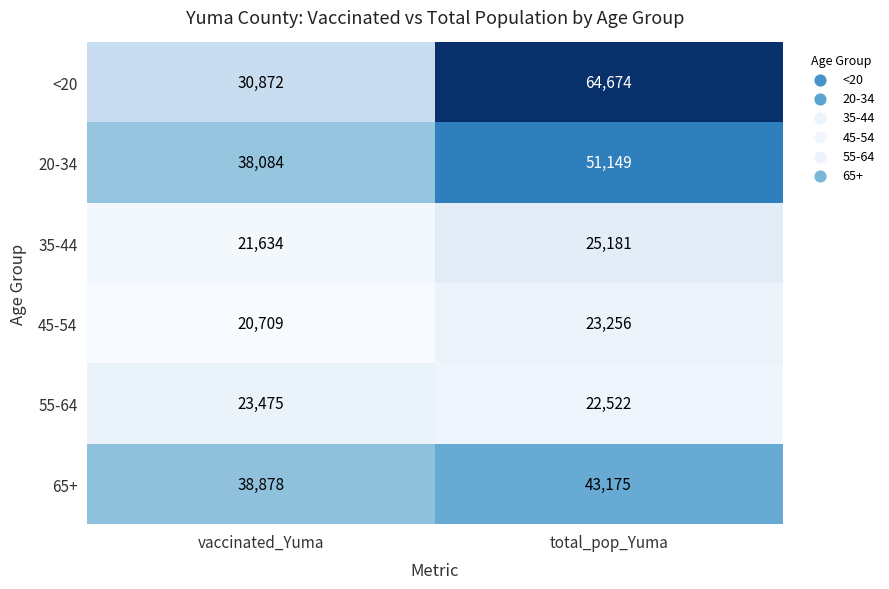

What is the total value across all series at total_pop_Yuma?

229957